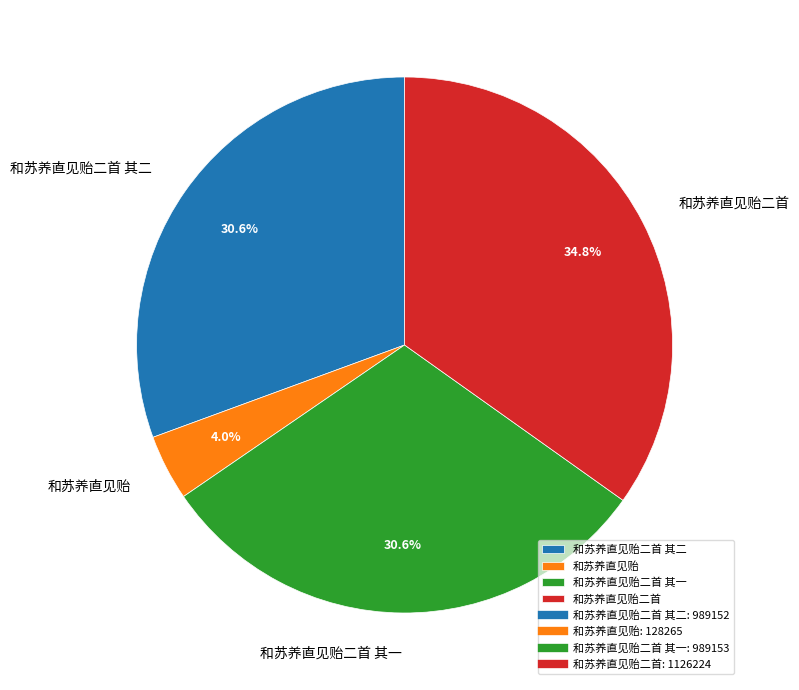

Is there any slice that represents more than half of the pie?

No